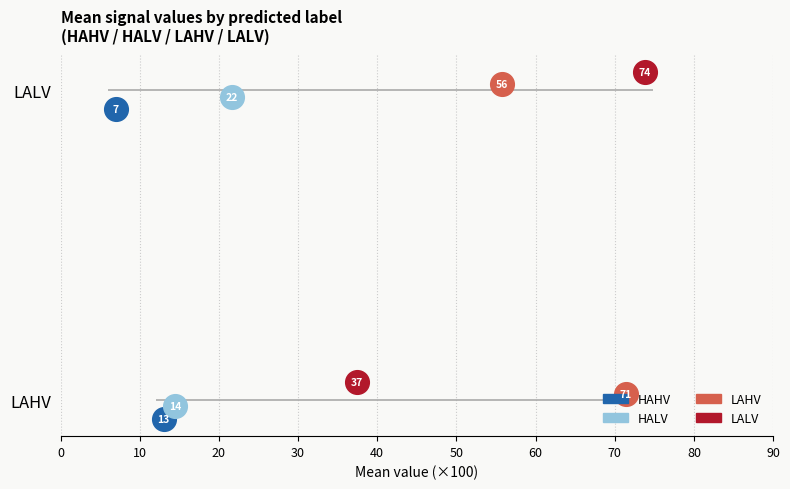

Which series has the widest spread of Y values?

LALV_mean